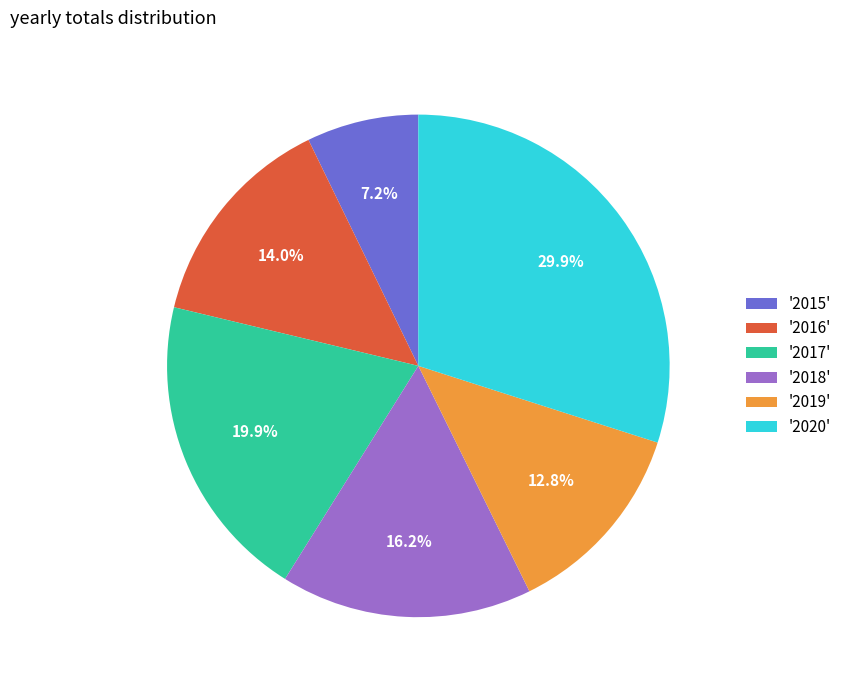

Combined, do '2016' and '2020' account for over 50%?

No